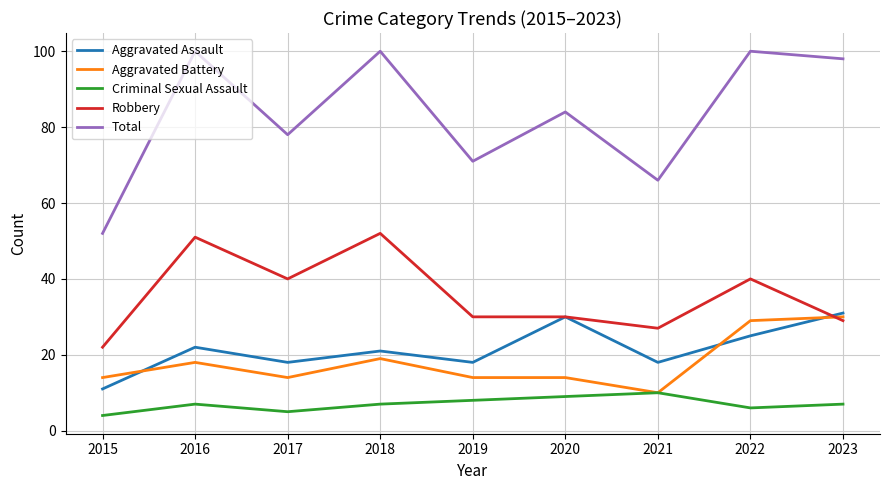

Between 2015 and 2018, which series saw the biggest shift?

Total